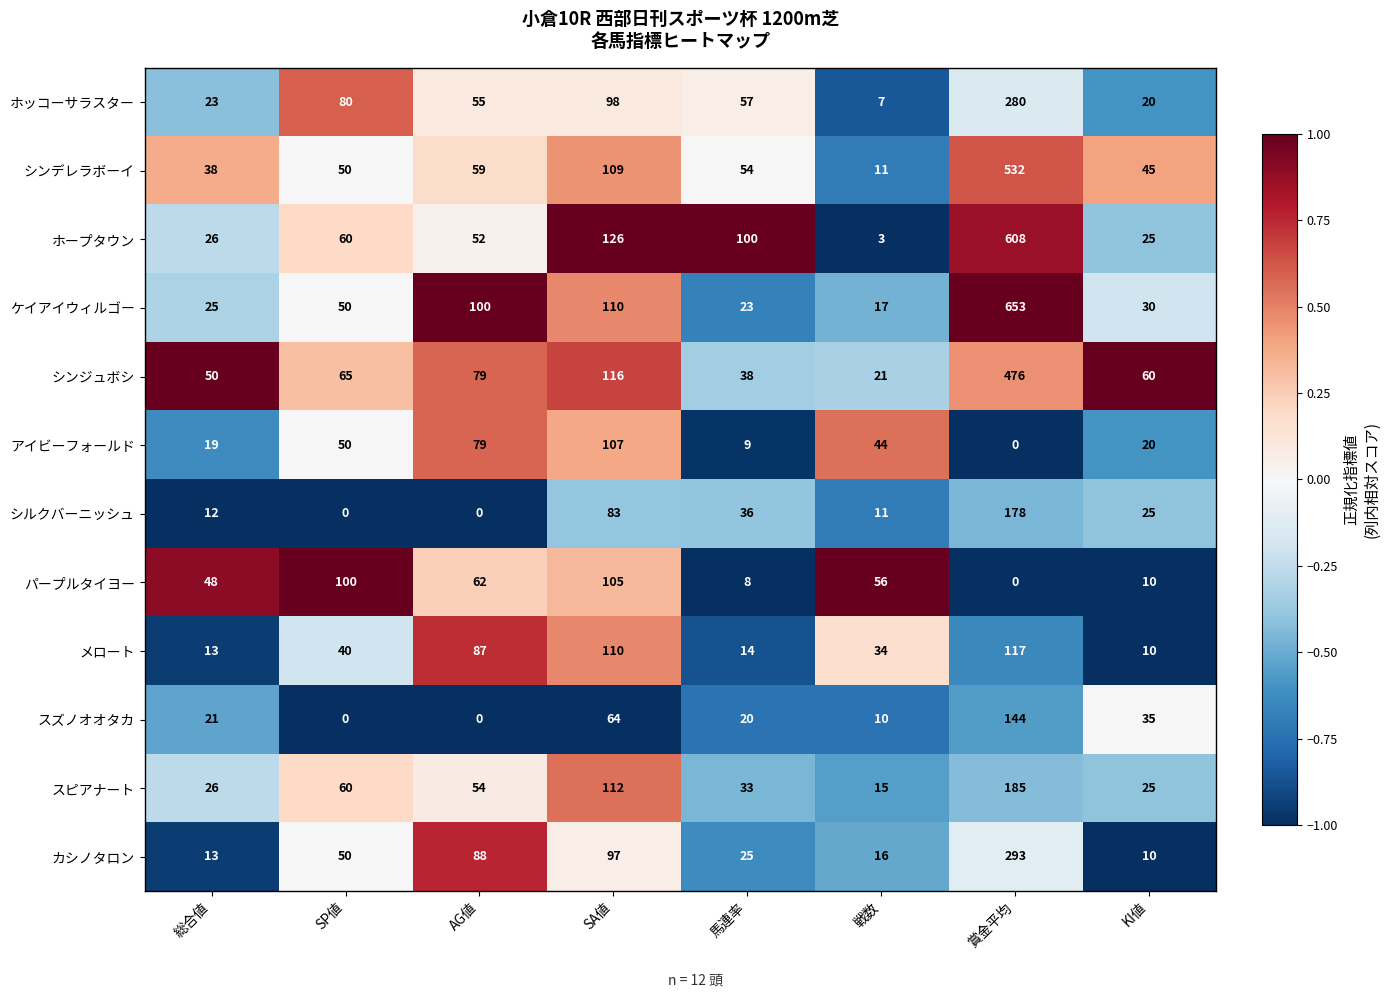

Which series changed the most between 戦数 and KI値?

パープルタイヨー